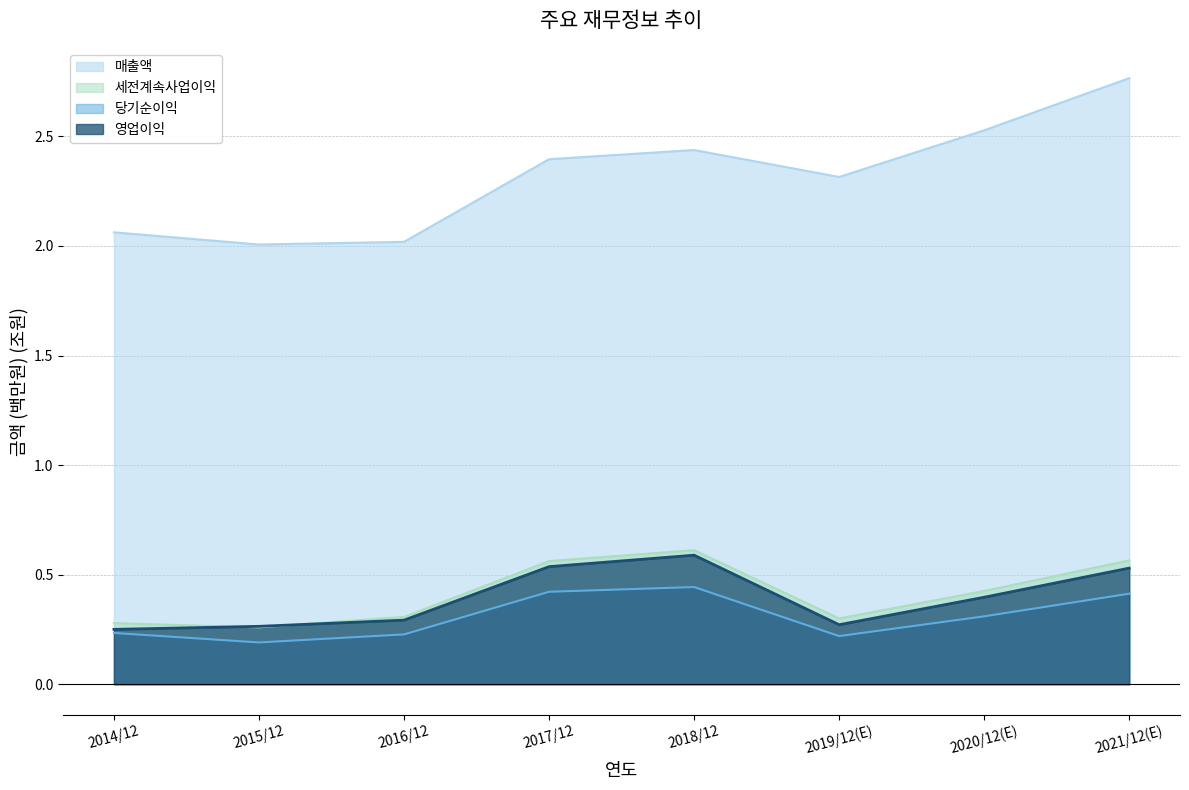

Reading left to right, transcribe all the data shown in this chart.

매출액: 2014/12=2.1	2015/12=2.0	2016/12=2.0	2017/12=2.4	2018/12=2.4	2019/12(E)=2.3	2020/12(E)=2.5	2021/12(E)=2.8
영업이익: 2014/12=0.3	2015/12=0.3	2016/12=0.3	2017/12=0.5	2018/12=0.6	2019/12(E)=0.3	2020/12(E)=0.4	2021/12(E)=0.5
세전계속사업이익: 2014/12=0.3	2015/12=0.3	2016/12=0.3	2017/12=0.6	2018/12=0.6	2019/12(E)=0.3	2020/12(E)=0.4	2021/12(E)=0.6
당기순이익: 2014/12=0.2	2015/12=0.2	2016/12=0.2	2017/12=0.4	2018/12=0.4	2019/12(E)=0.2	2020/12(E)=0.3	2021/12(E)=0.4